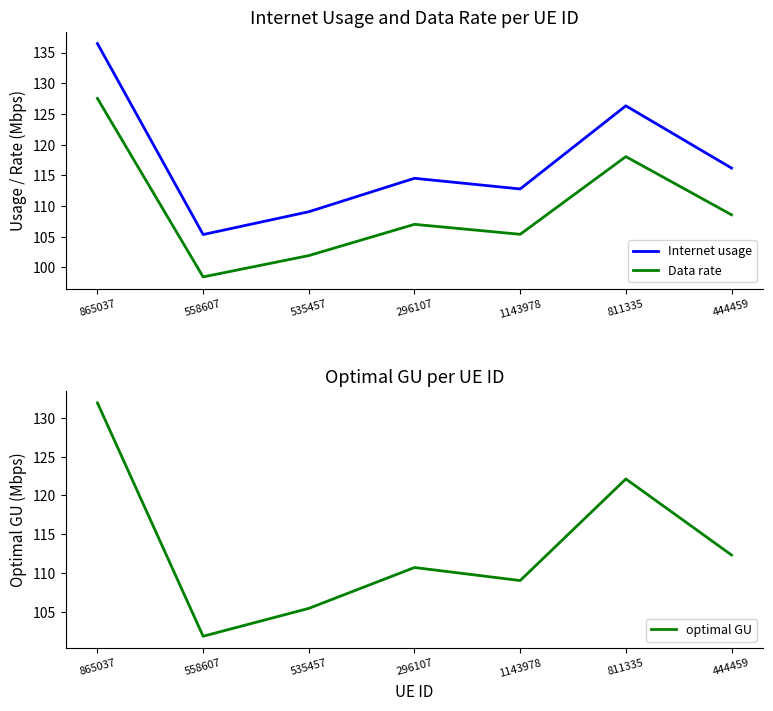

True or false: optimal GU and Internet usage cross at least once.

False